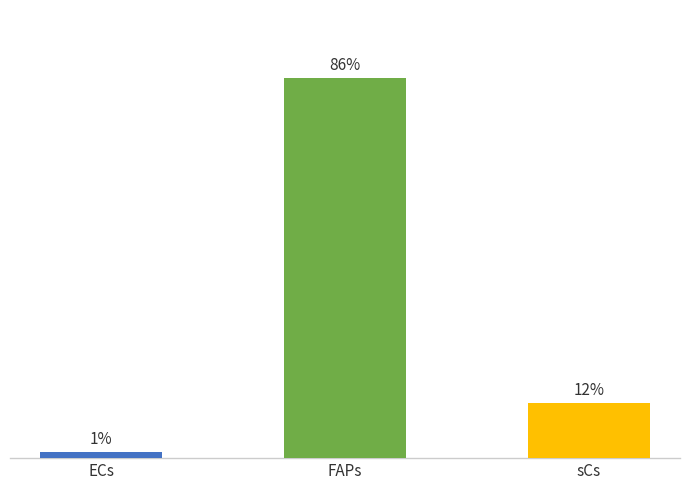

Does the chart contain any negative values?

No